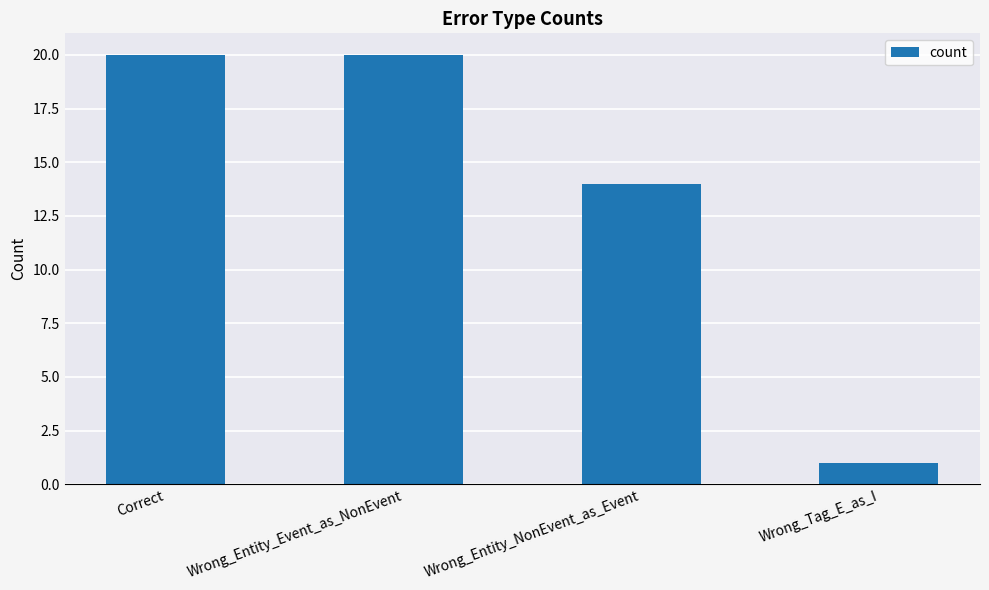

What is the difference between the values at Wrong_Tag_E_as_I and Correct?

19